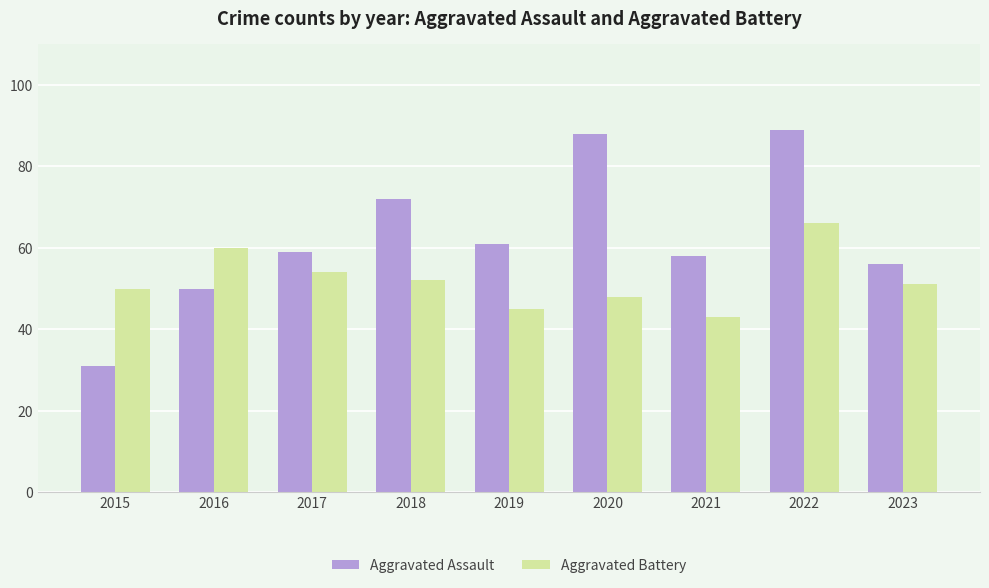

Reading left to right, transcribe all the data shown in this chart.

Aggravated Assault: 2015=31	2016=50	2017=59	2018=72	2019=61	2020=88	2021=58	2022=89	2023=56
Aggravated Battery: 2015=50	2016=60	2017=54	2018=52	2019=45	2020=48	2021=43	2022=66	2023=51